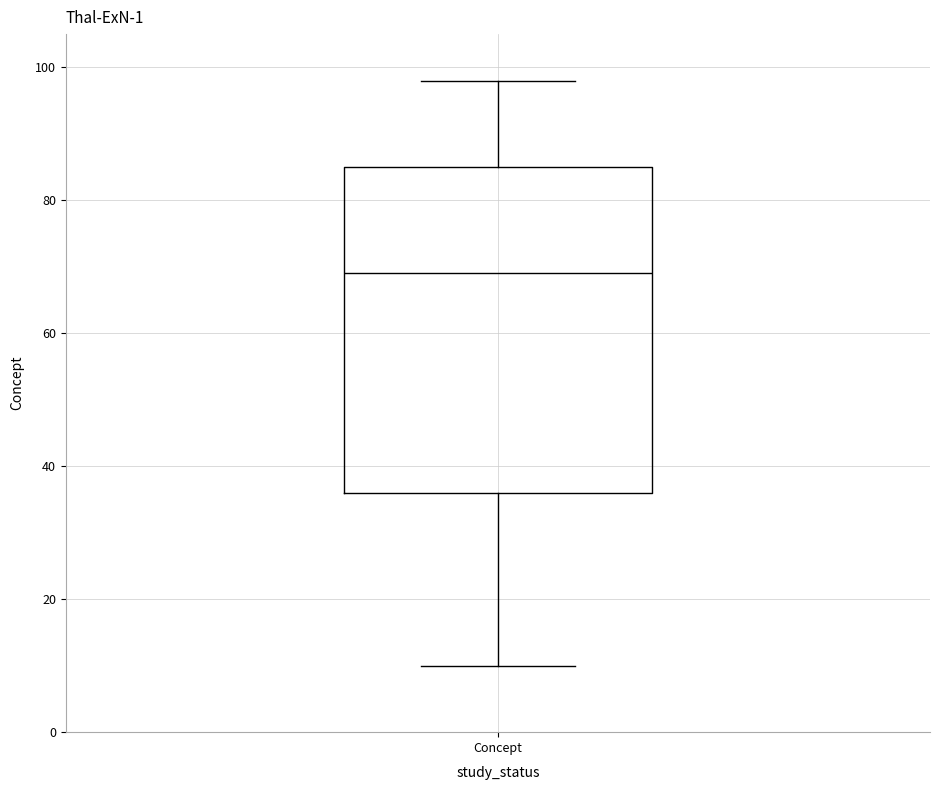

Read this box plot against the y-axis: the position of the median line, the range covered by the box, and the ends of both whiskers. The values are not printed on the chart, so give them approximately, as read against the axis.

median 70, box 36 to 86, whiskers 10 to 98